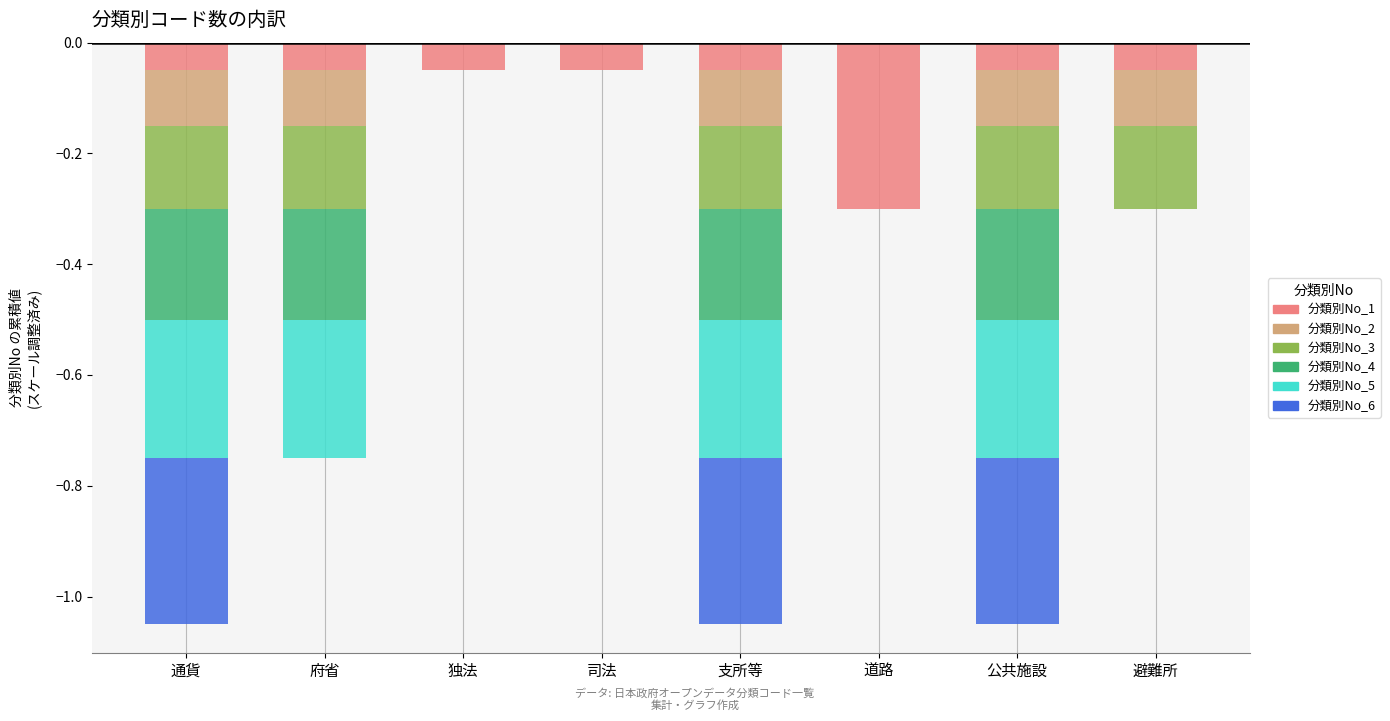

What are all the series names shown in the legend?

分類別No_1, 分類別No_2, 分類別No_3, 分類別No_4, 分類別No_5, 分類別No_6